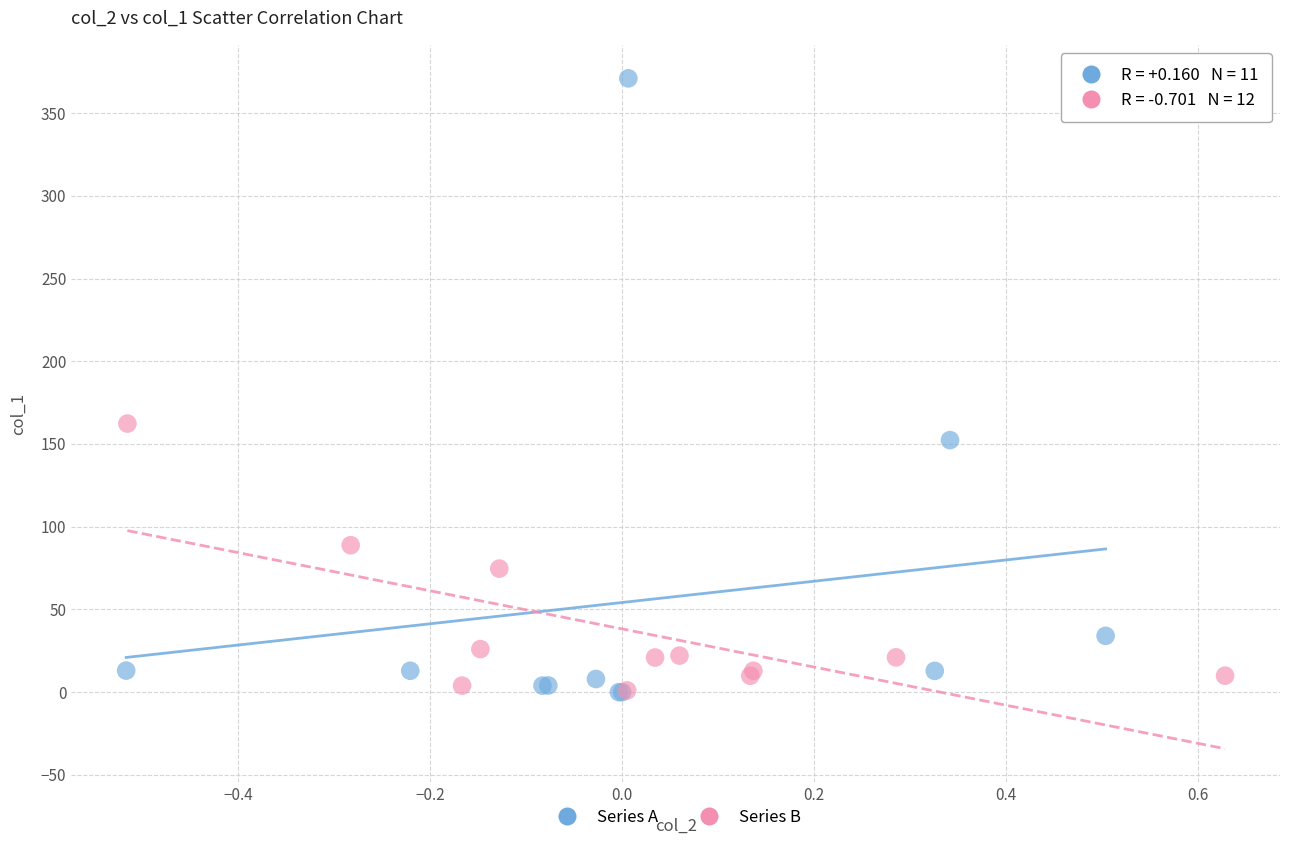

Which series has the widest spread of Y values?

Series A